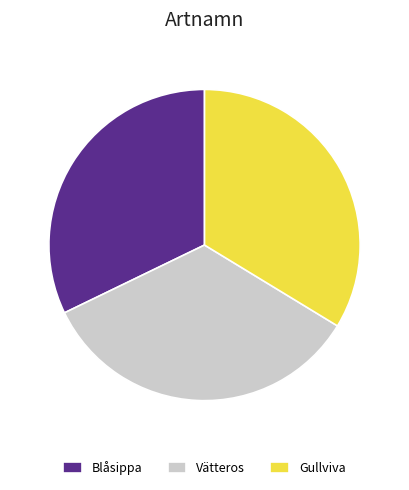

Approximately how many times larger is the value at Vätteros compared to Gullviva?

1.0